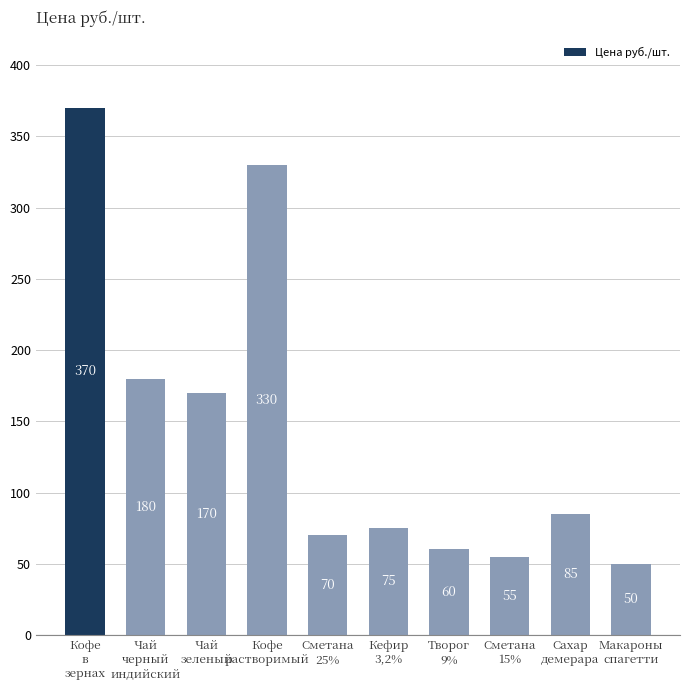

What position from the right is Чай
черный
индийский?

9